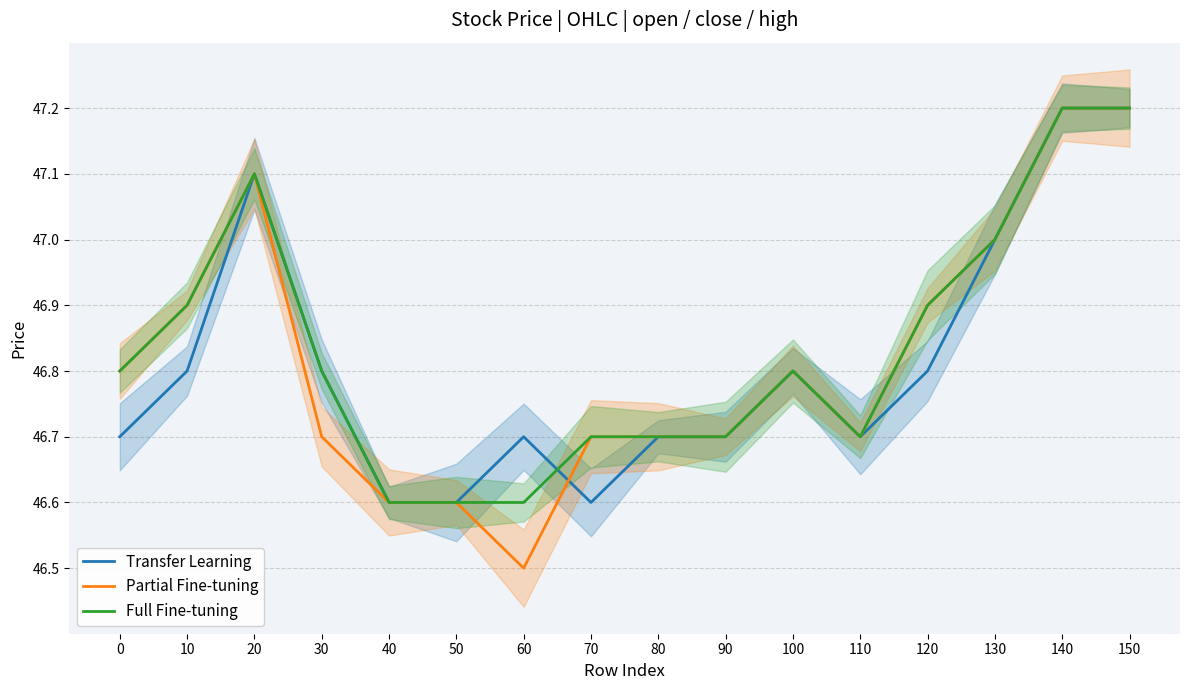

True or false: Full Fine-tuning has a value of 13.9 at 60.

False